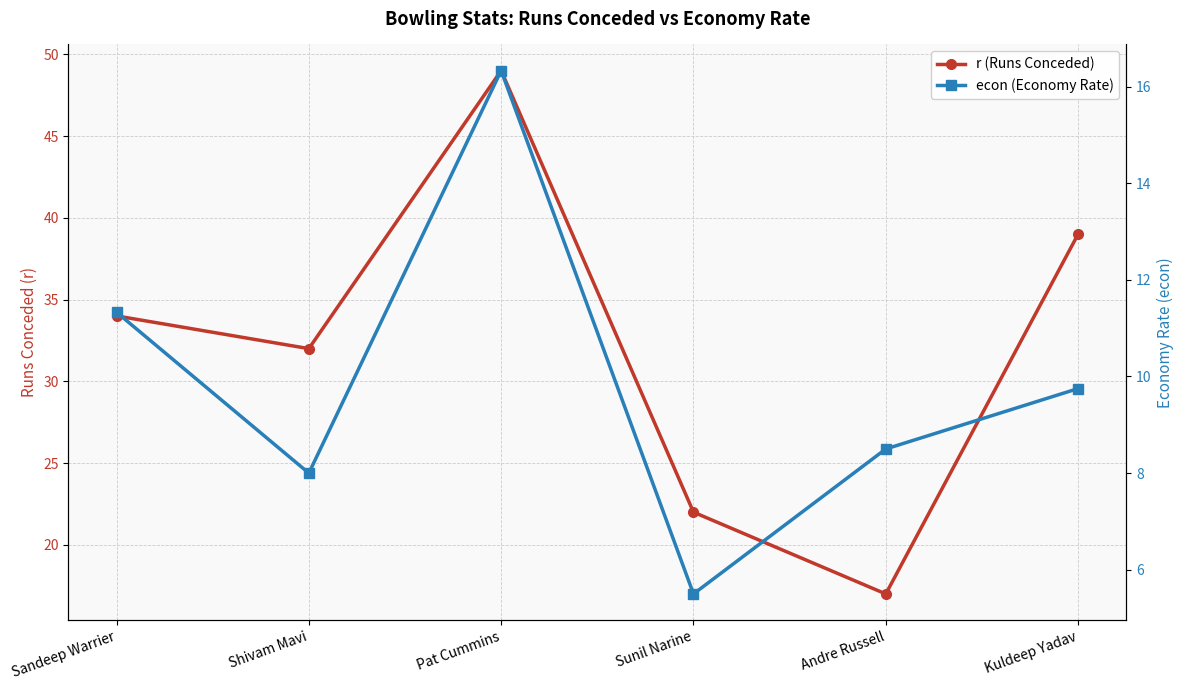

Where is r (Runs Conceded) nearest to the value 33?

Sandeep Warrier